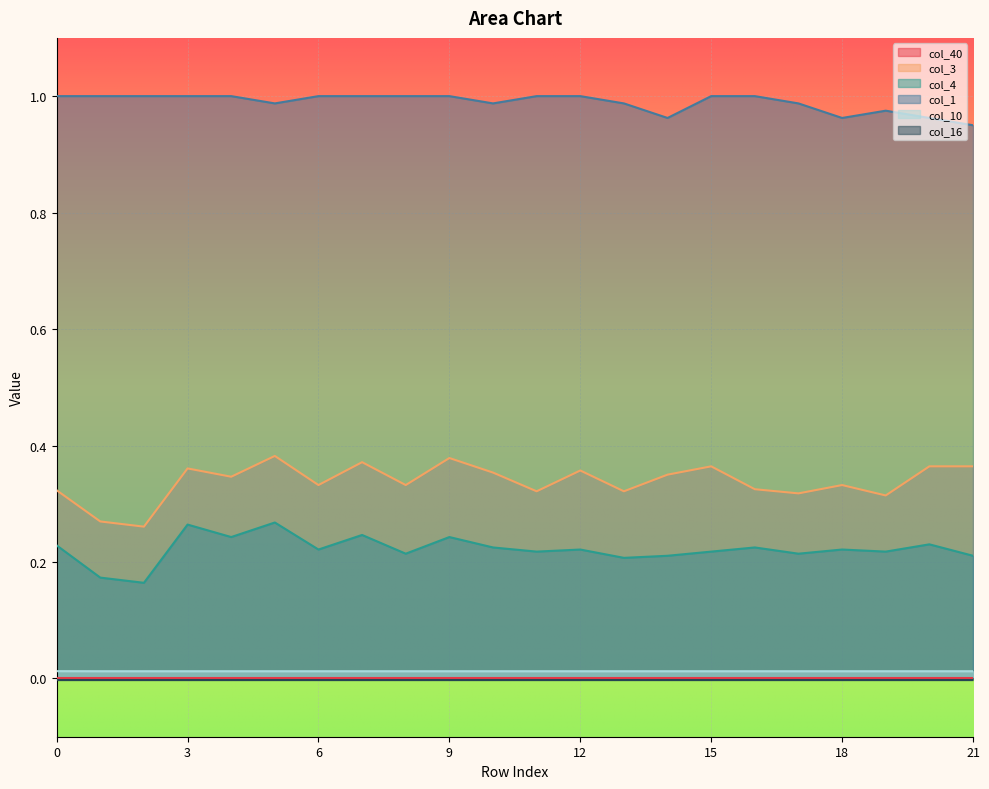

Is it true that col_4 equals 0.2 at 21?

True